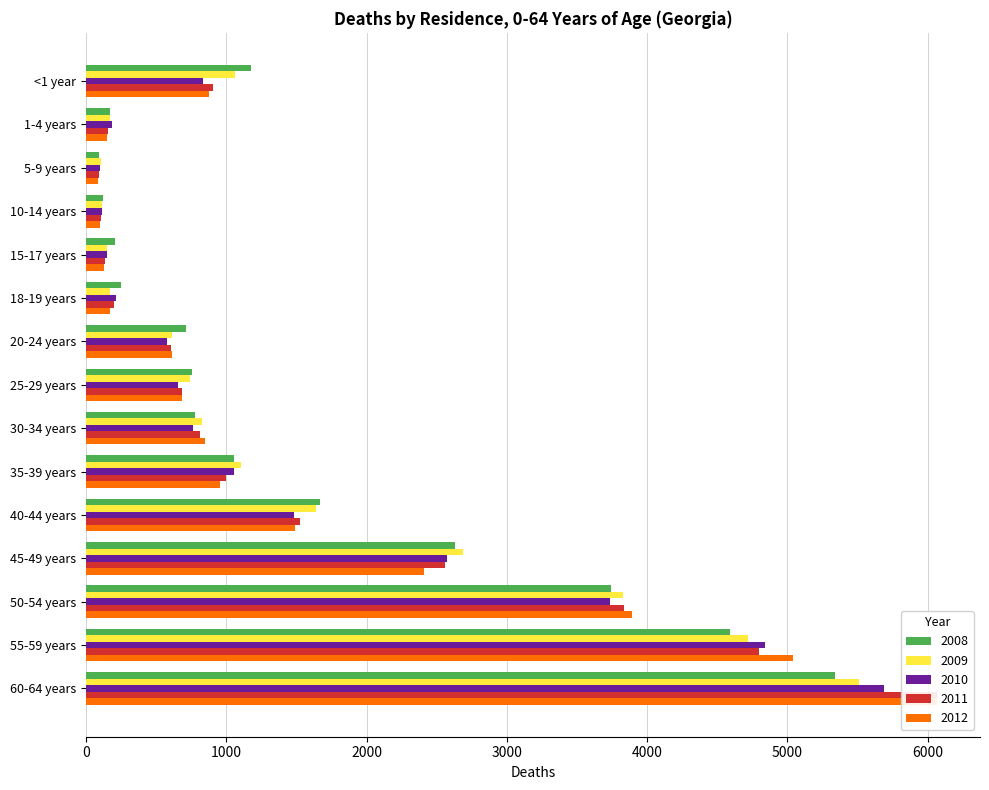

What is the label of the 12th bar from the left?

45-49 years